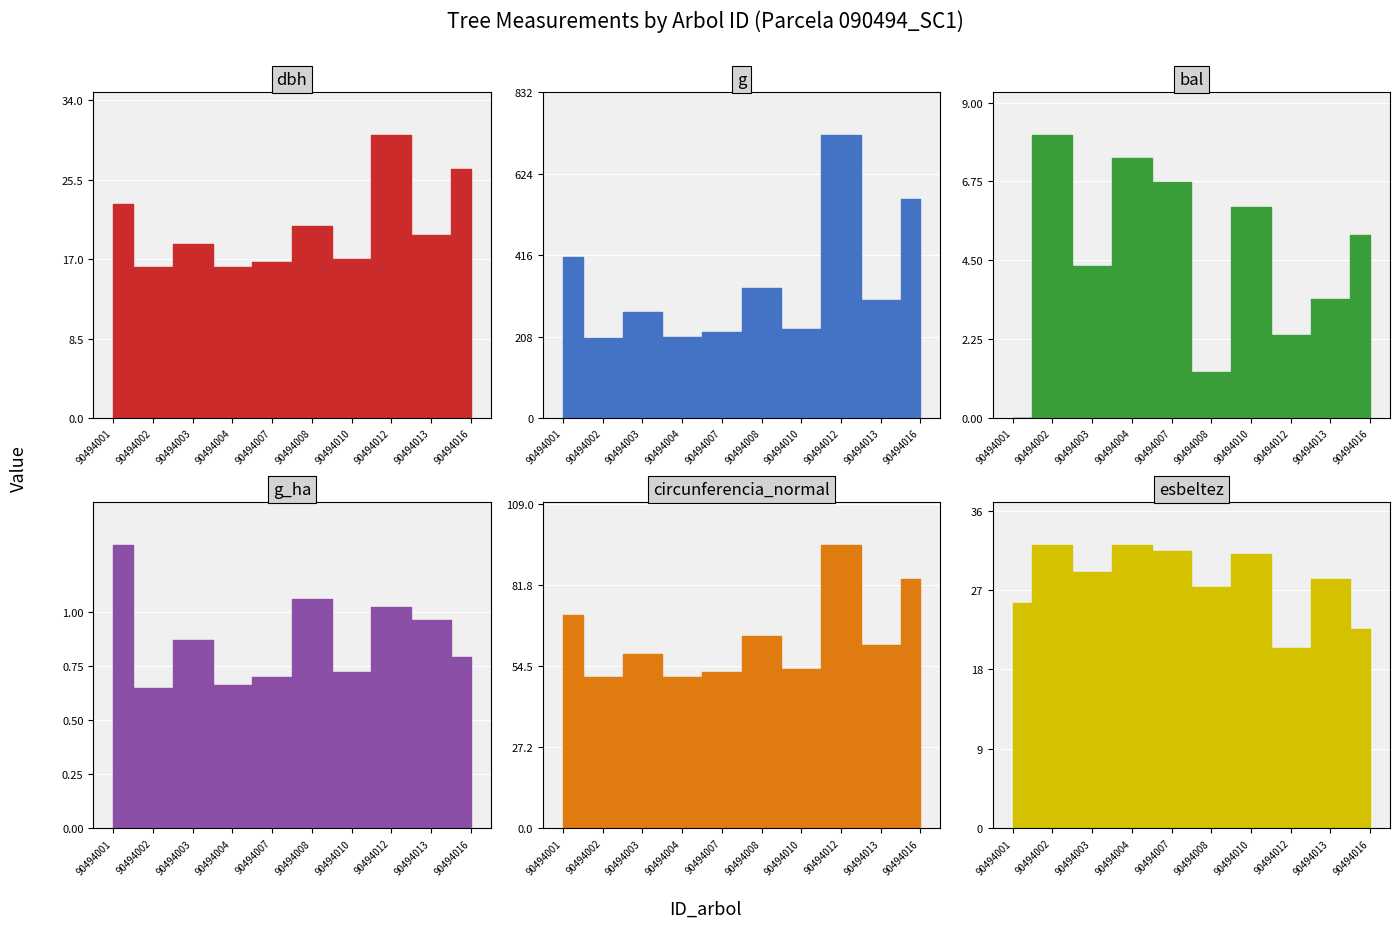

What is the difference between the second highest and second lowest values in the bal series?

6.1